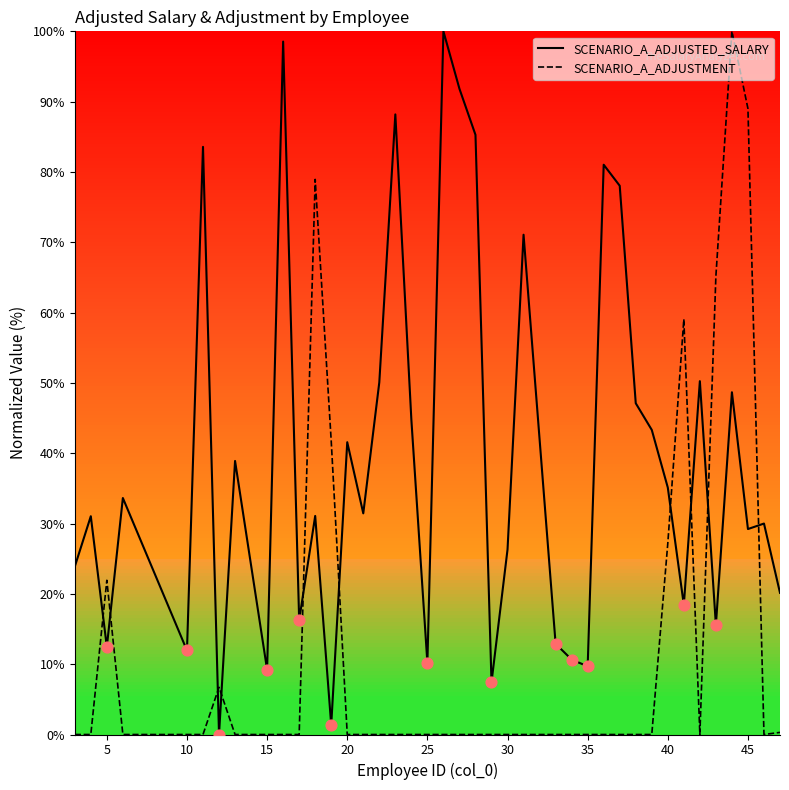

Is the value of SCENARIO_A_ADJUSTED_SALARY at 35 greater than the value of SCENARIO_A_ADJUSTMENT at 25?

Yes